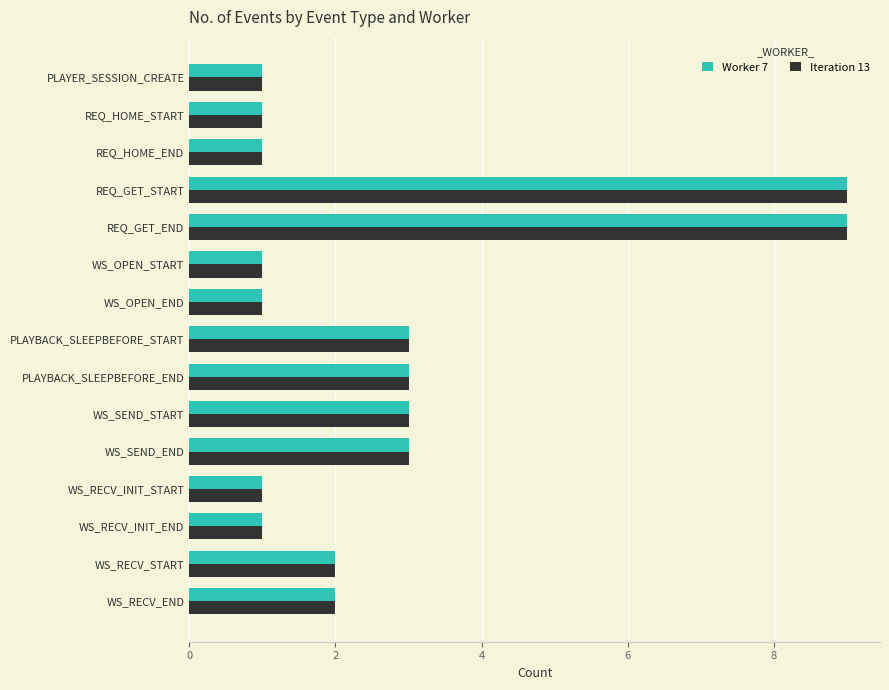

The Iteration 13 series shows 1 at WS_RECV_INIT_END. True or false?

True